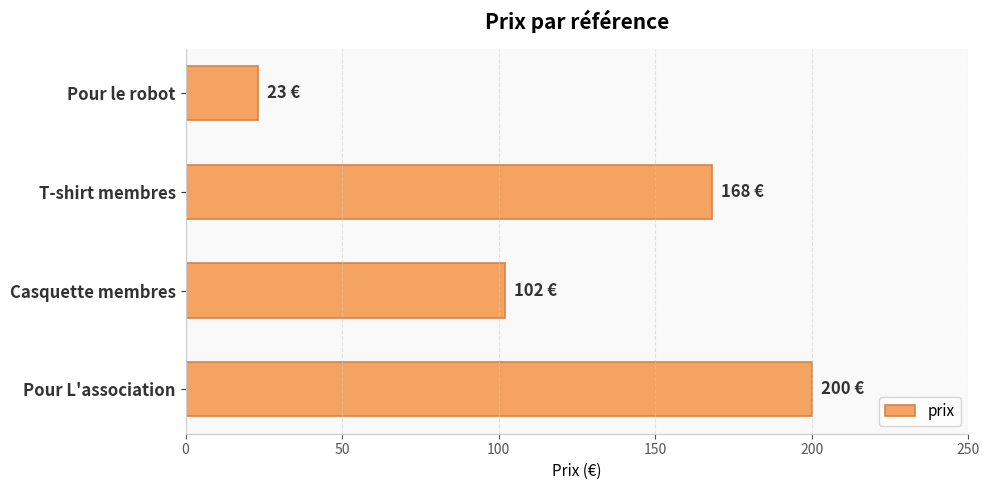

At which category does the chart reach its peak across all series?

Pour L'association